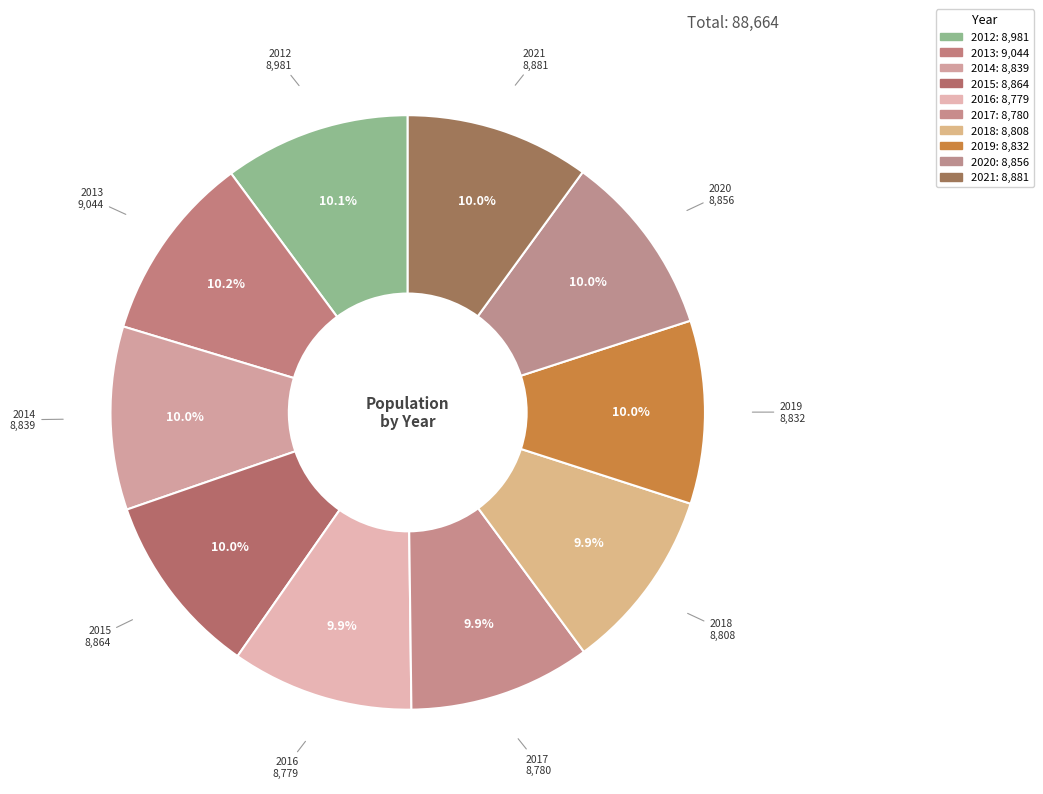

To the nearest percent, what portion does 2016 represent?

10%